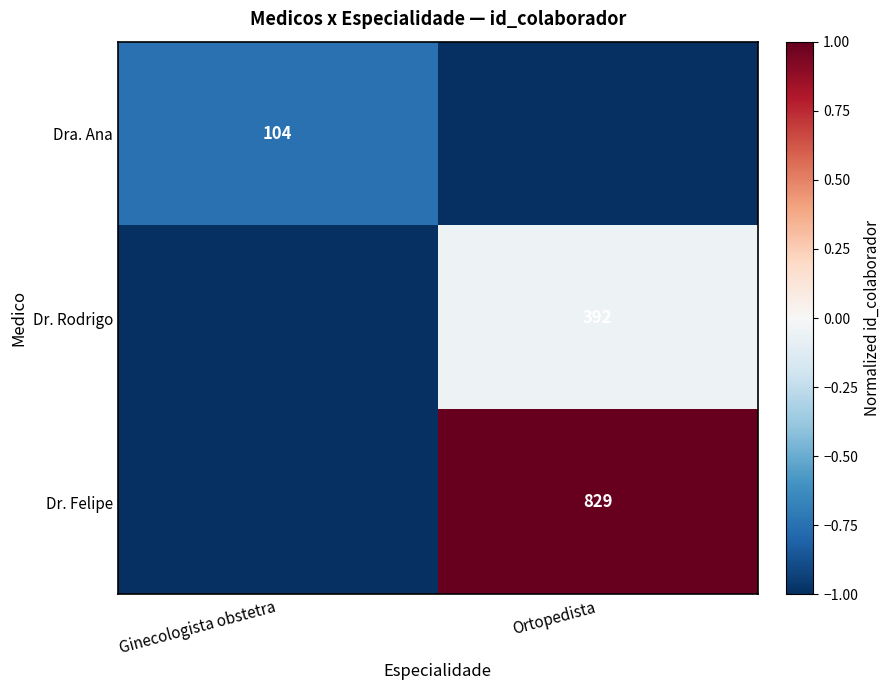

The value of Dr. Felipe at Ortopedista is 829. True or false?

True